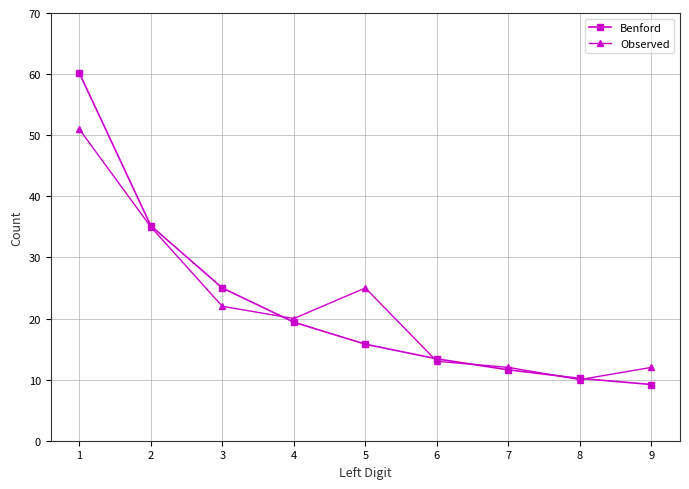

What value does the Observed series have at 6?

13.0